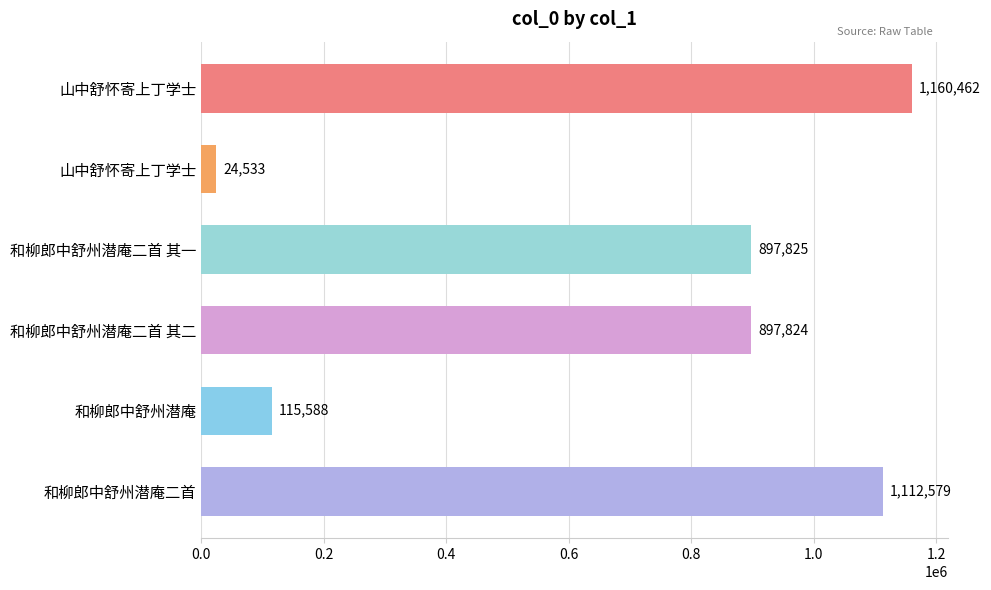

How many bars are there in total?

6